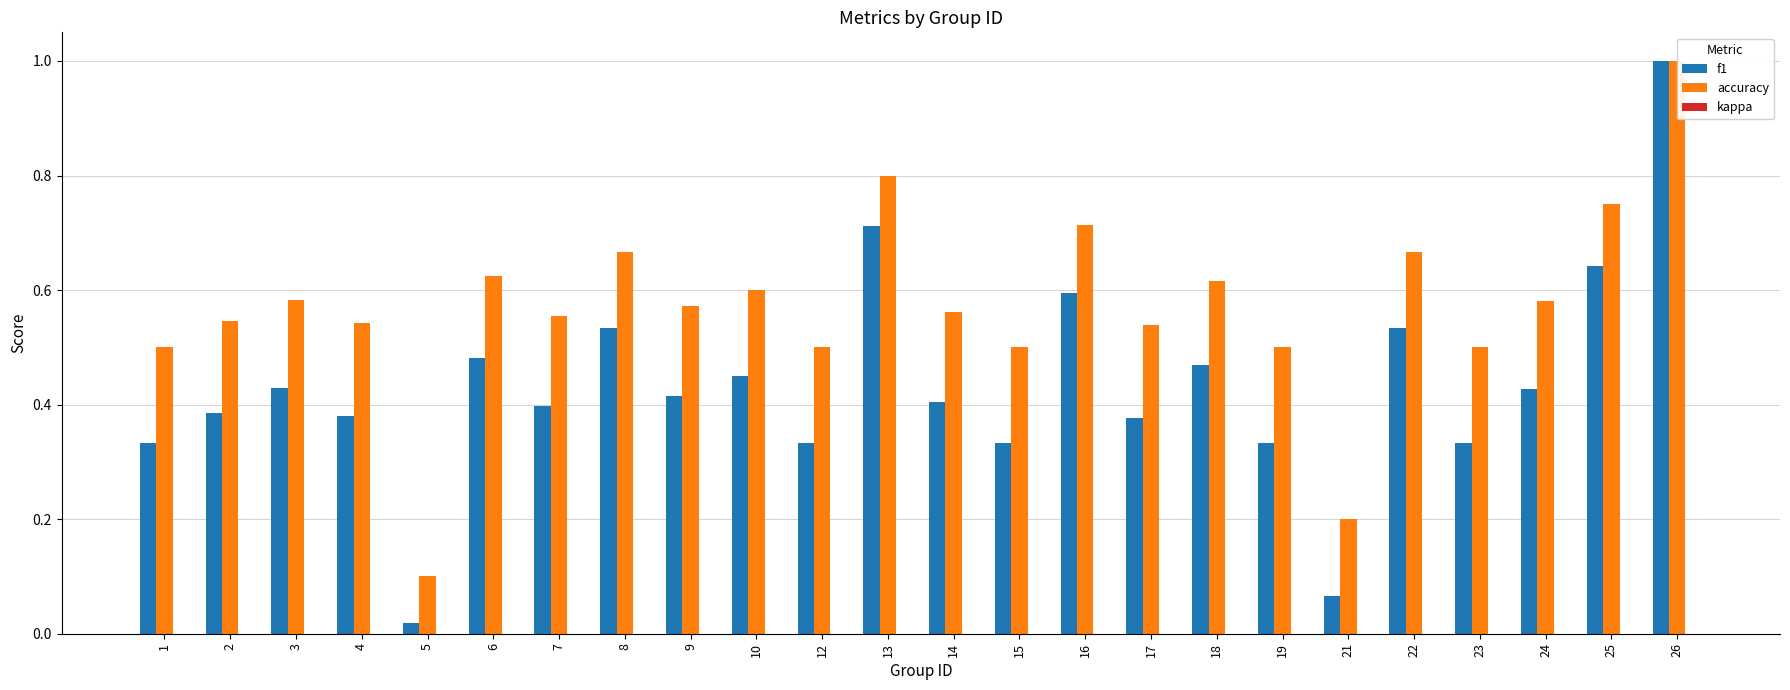

How many groups of bars are there?

24